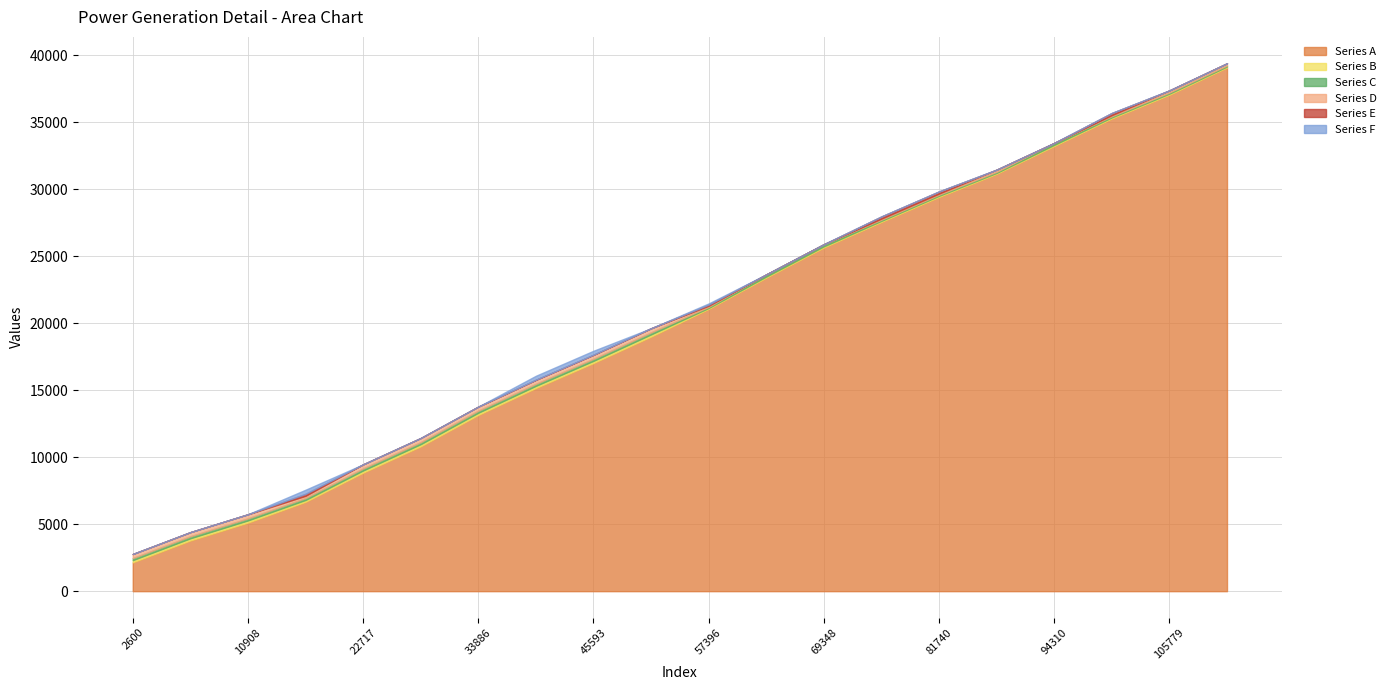

What is the total value across all series at 27760?

11431.9